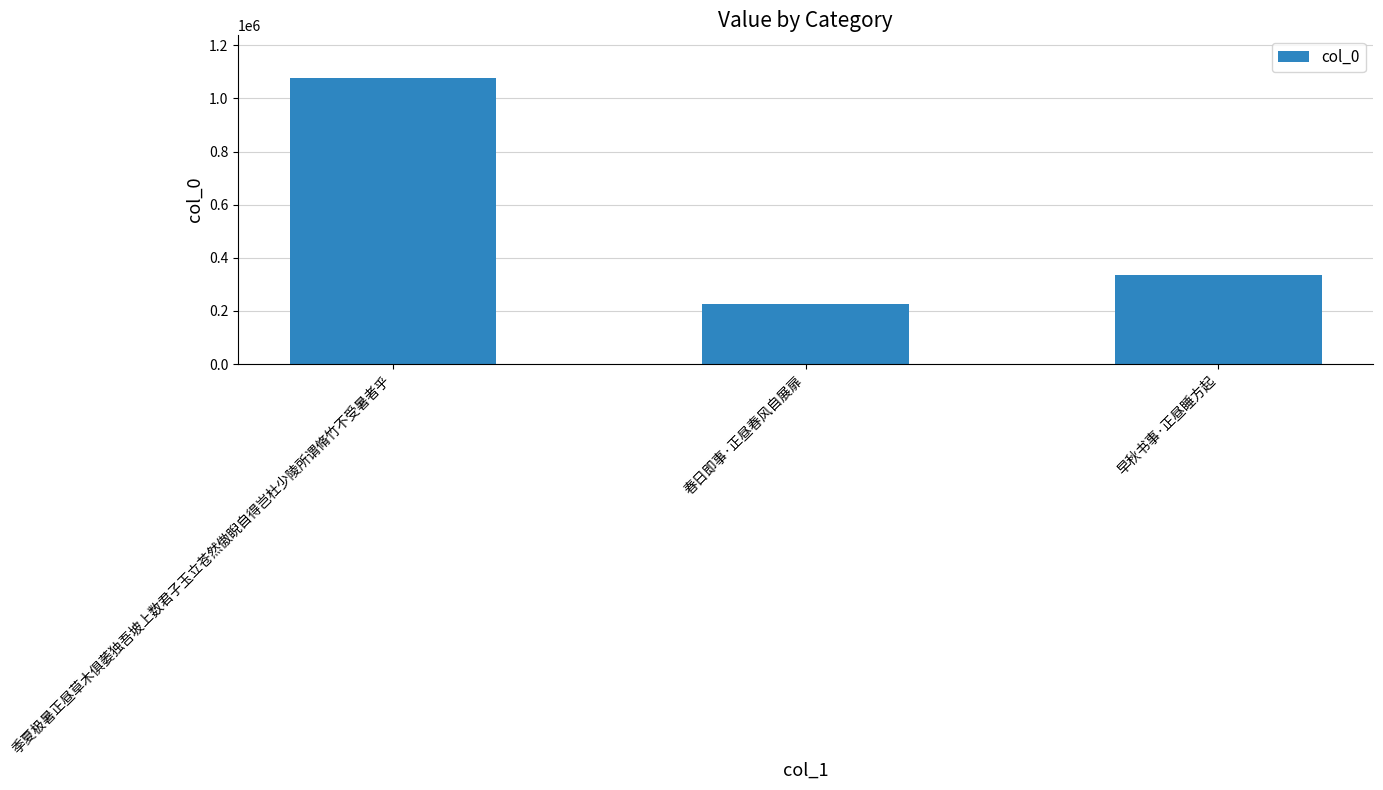

Does the chart contain stacked bars?

No